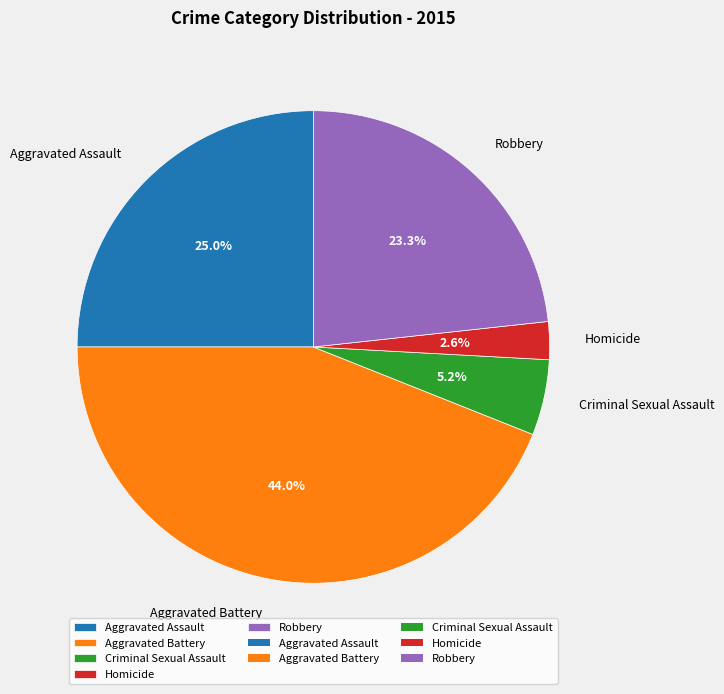

Which category has the smallest portion of the pie?

Homicide